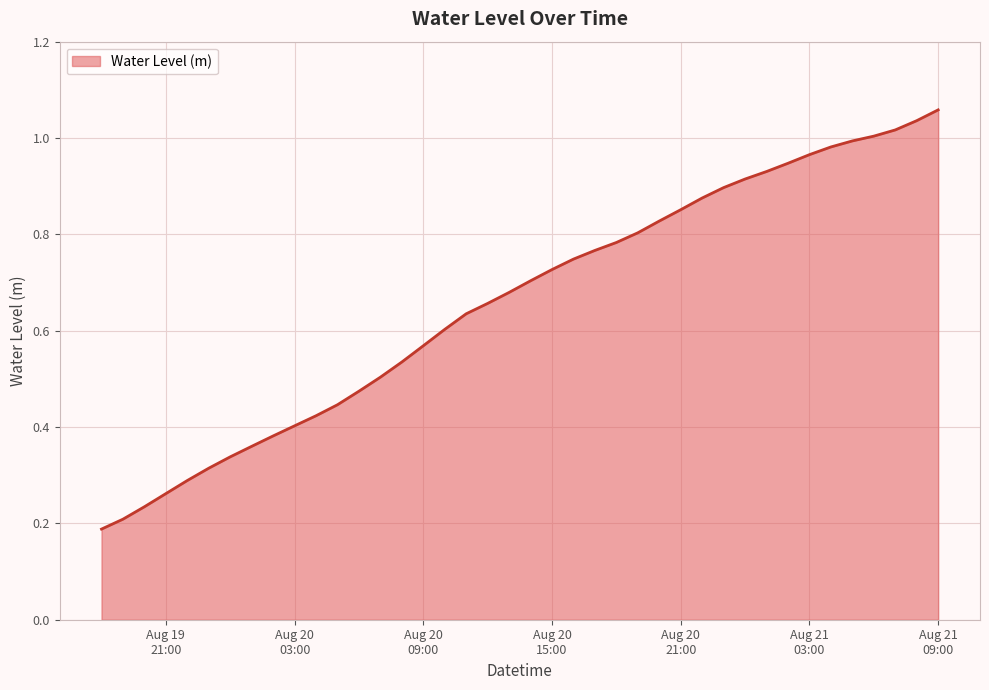

What is the label of the 32nd point from the left?

2025-08-21 01:00:00